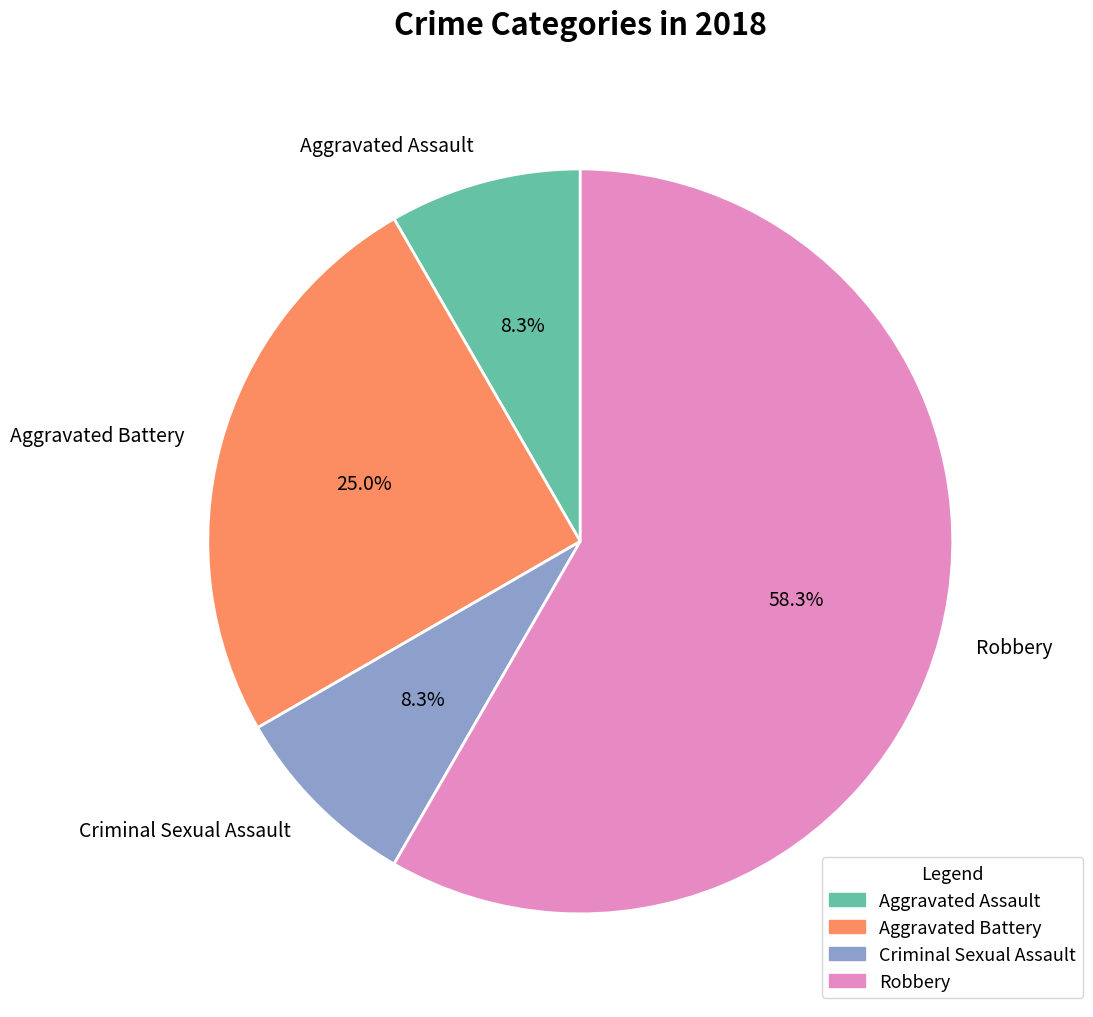

The Criminal Sexual Assault slice represents 8% of the pie. True or false?

True